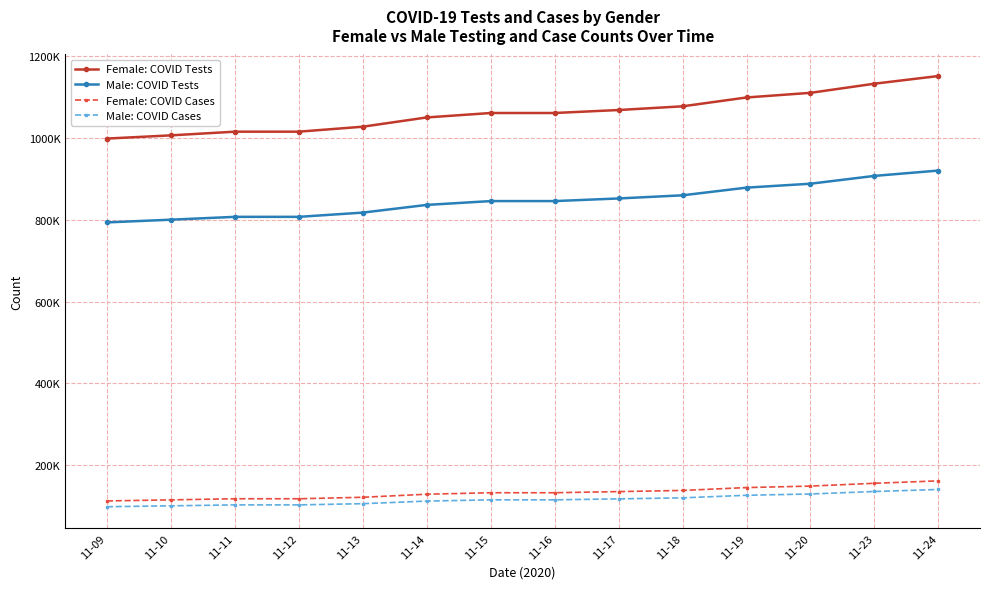

What is the value of the Female: COVID Tests point at the 9th from the left?

1067867